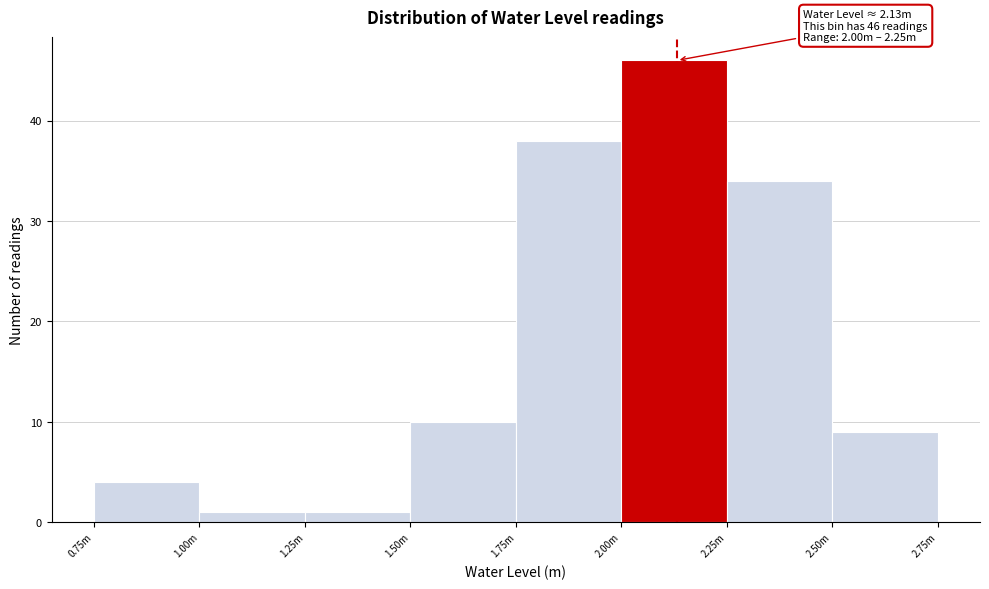

Reading left to right, extract all data points from this chart.

4	1	1	10	38	46	34	9